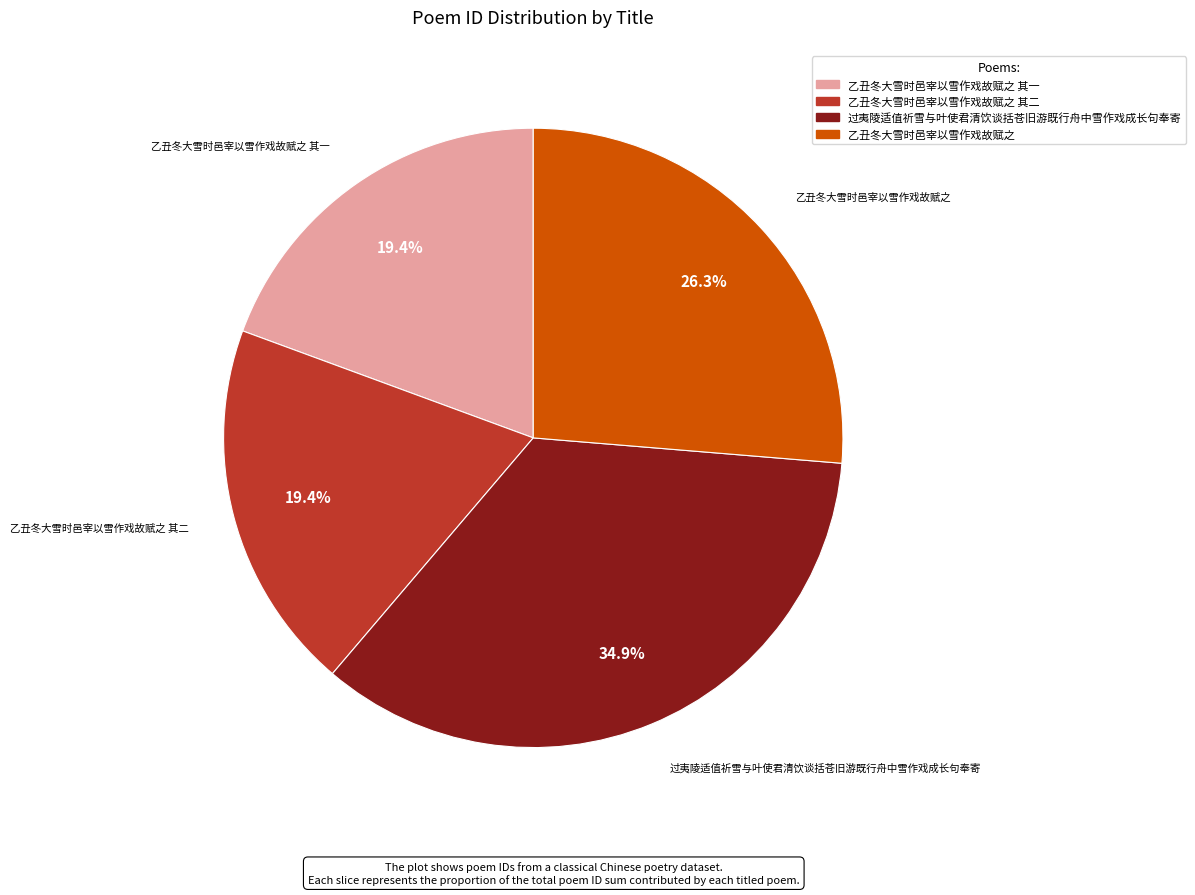

Does any single category account for the majority?

No